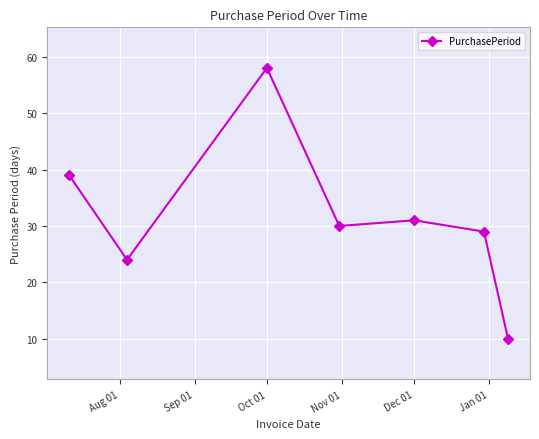

What is the smallest value displayed?

10